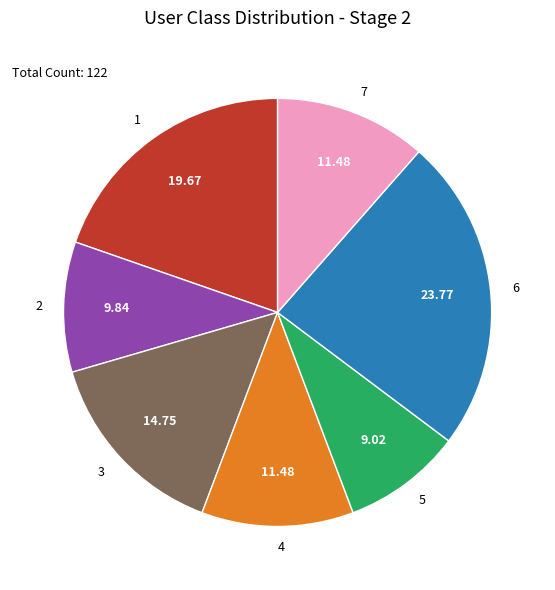

The 5 slice represents 1% of the pie. True or false?

False